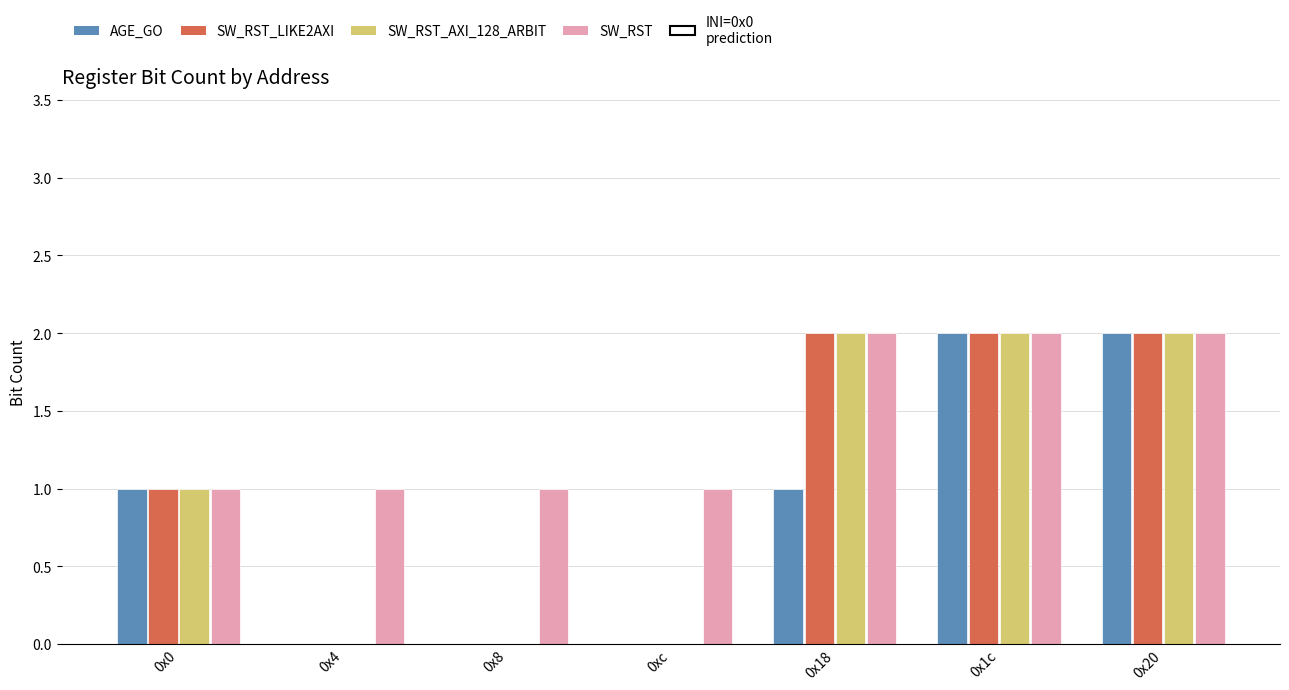

What is the sum of the AGE_GO values at 0x20 and 0x4?

2